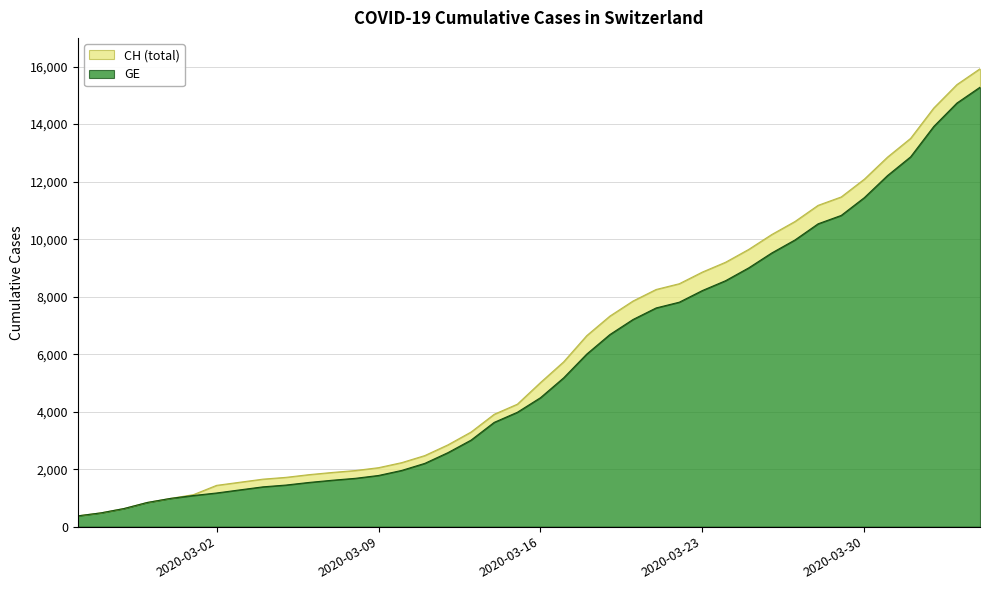

Is the value of CH at 2020-02-28 greater than the value of GE at 2020-02-25?

Yes